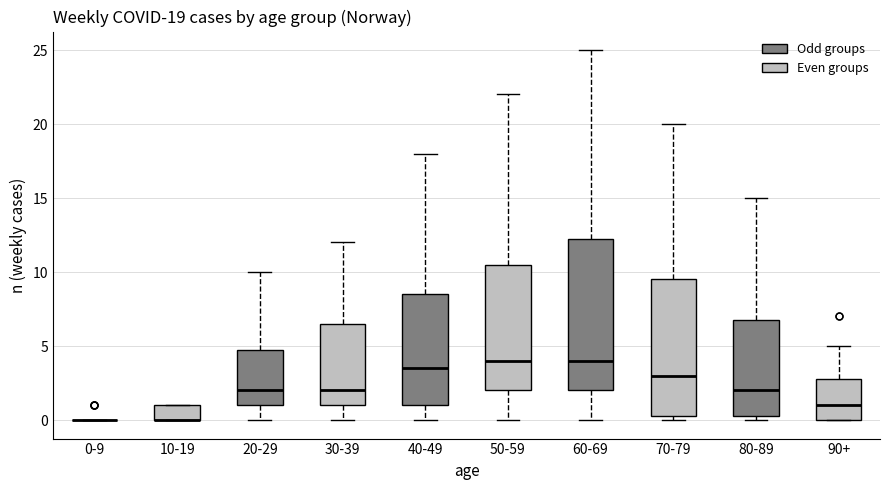

Comparing the boxes themselves (not the whiskers), which one is the tallest?

60-69